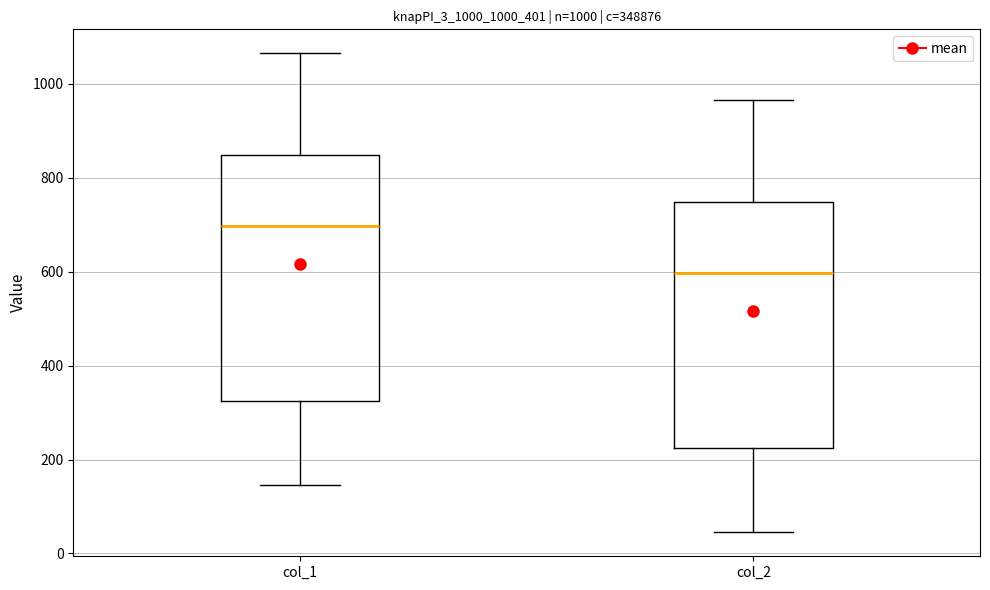

Which box has the lowest median line?

col_2